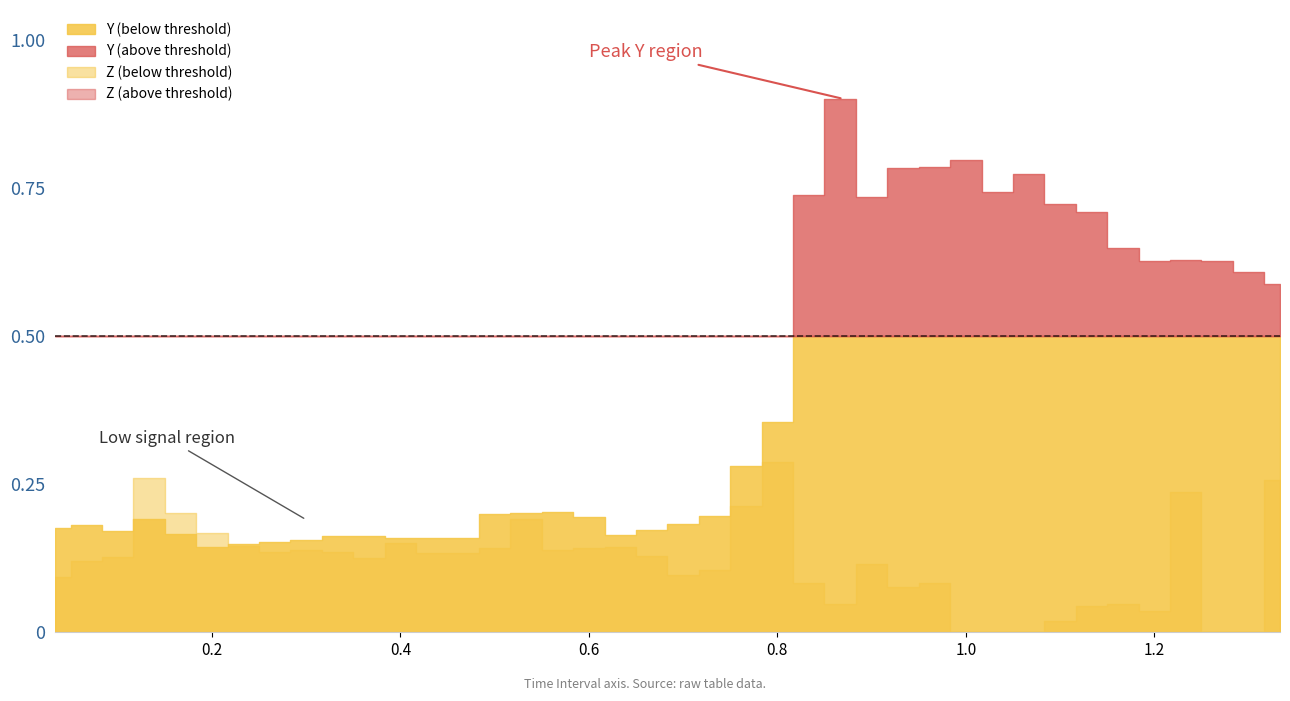

At how many categories does at least one series exceed 0?

40